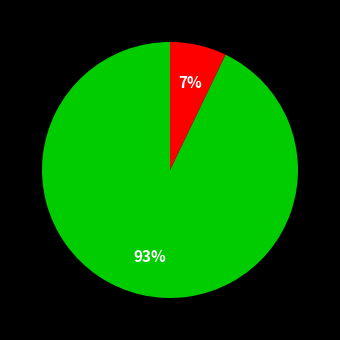

To the nearest percent, what is the difference between the largest and smallest slice percentages?

86%